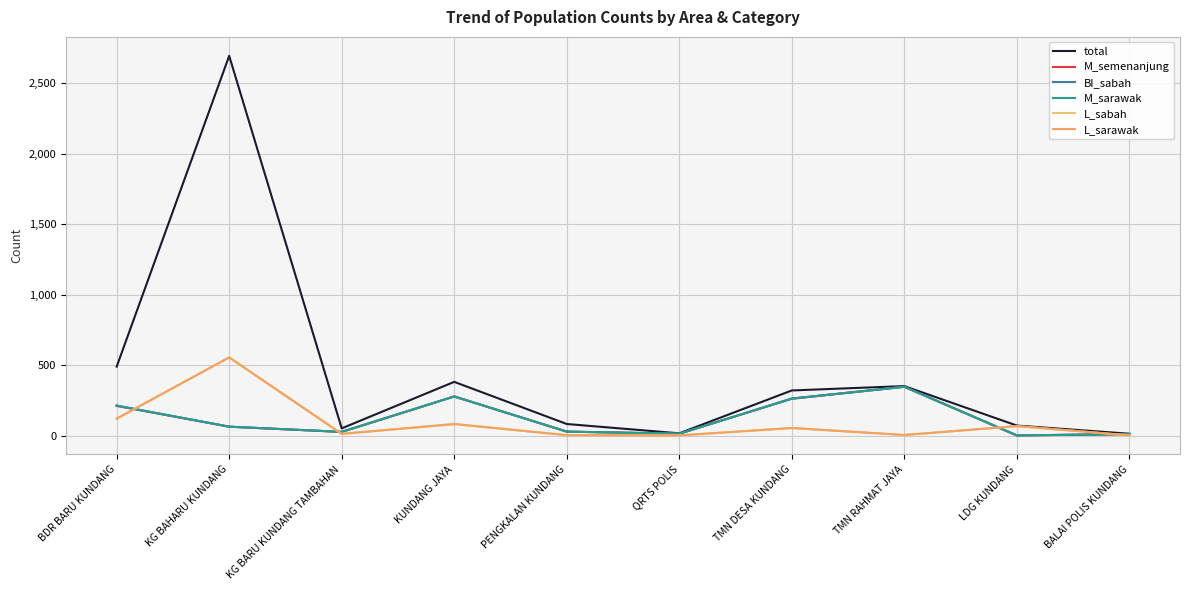

Is this an area chart (filled region under the line)?

No